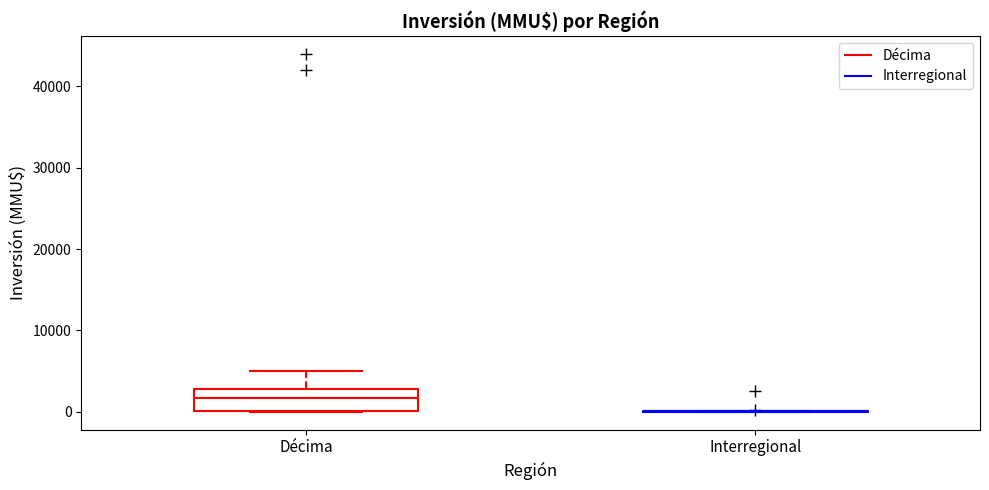

Comparing the boxes themselves (not the whiskers), which one is the tallest?

Décima